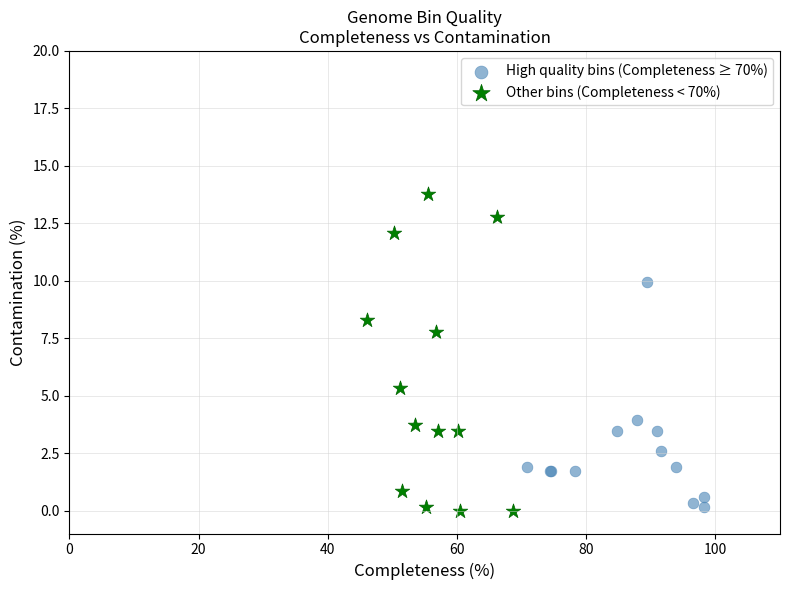

Which series has the widest spread of Y values?

Other bins (Completeness < 70%)